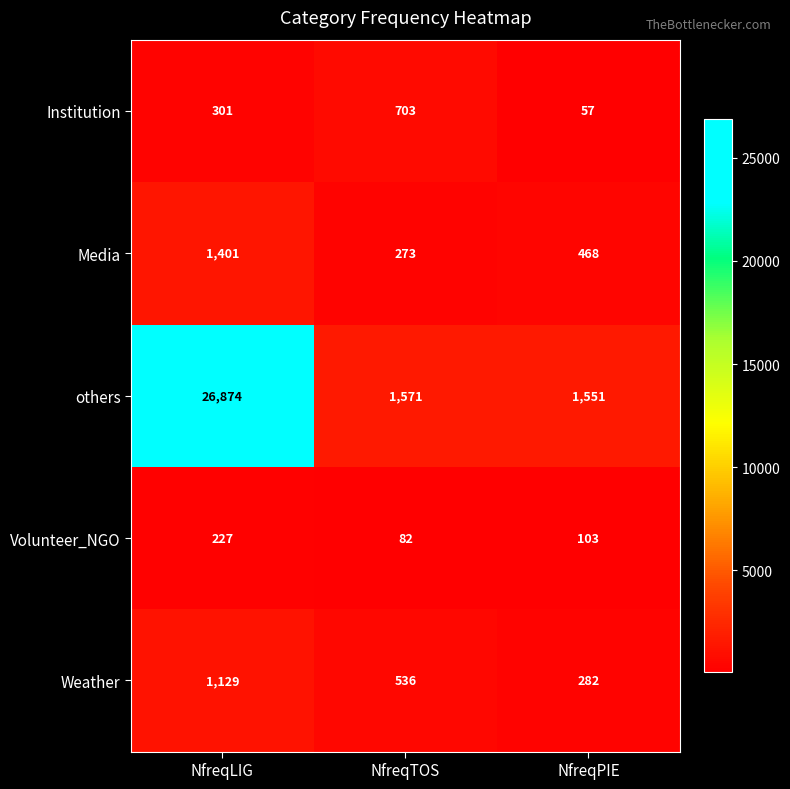

Is it true that Media equals 1401 at NfreqLIG?

True